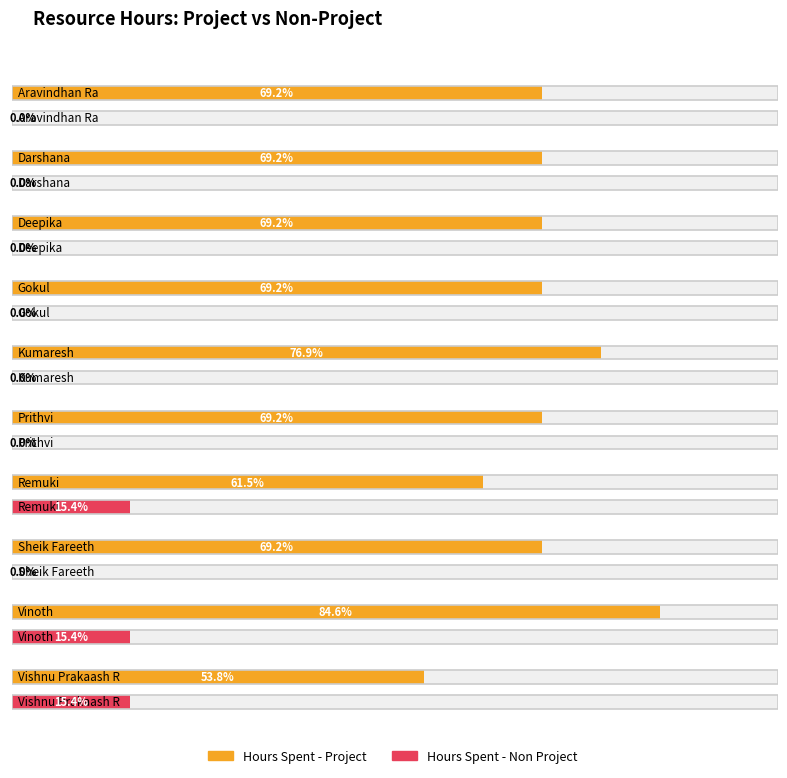

How many data points does each series have?

10